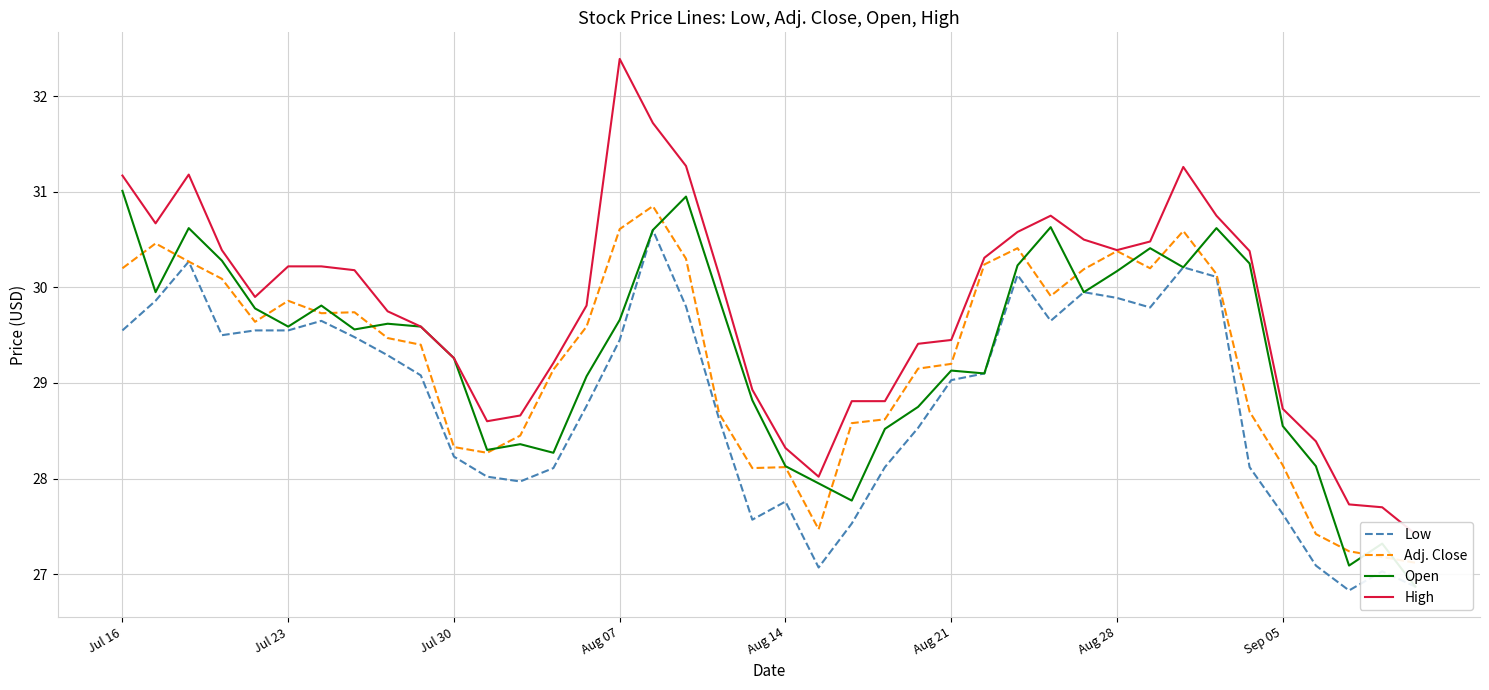

Which series ends up on top after the final intersection of Open and Adj. Close?

Adj. Close